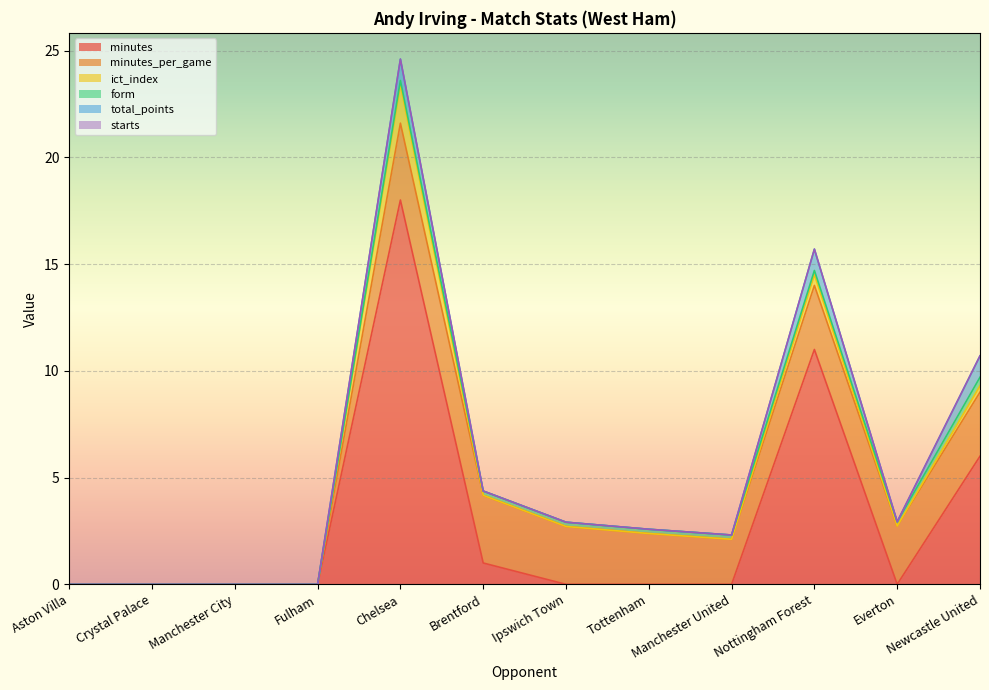

What is the average value of the ict_index series?

0.2